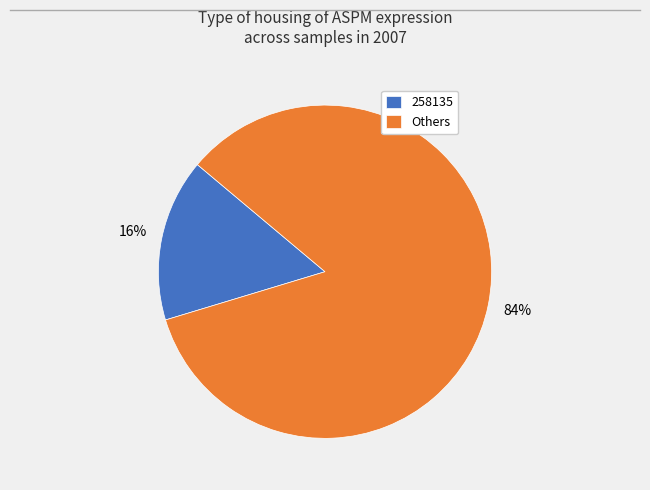

Which has a higher value, 258135 or Others?

Others